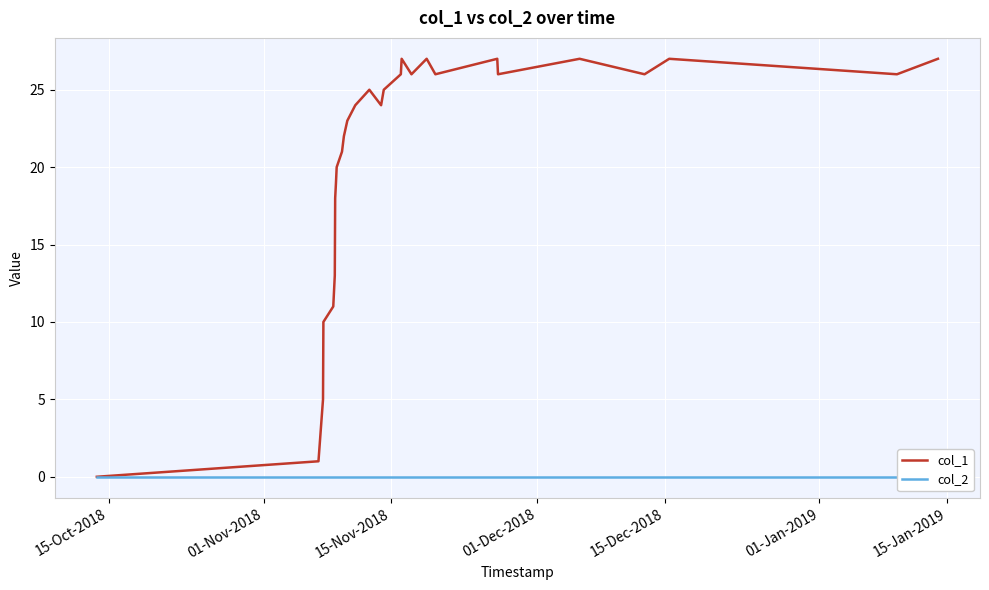

True or false: col_2 and col_1 intersect in this chart.

False